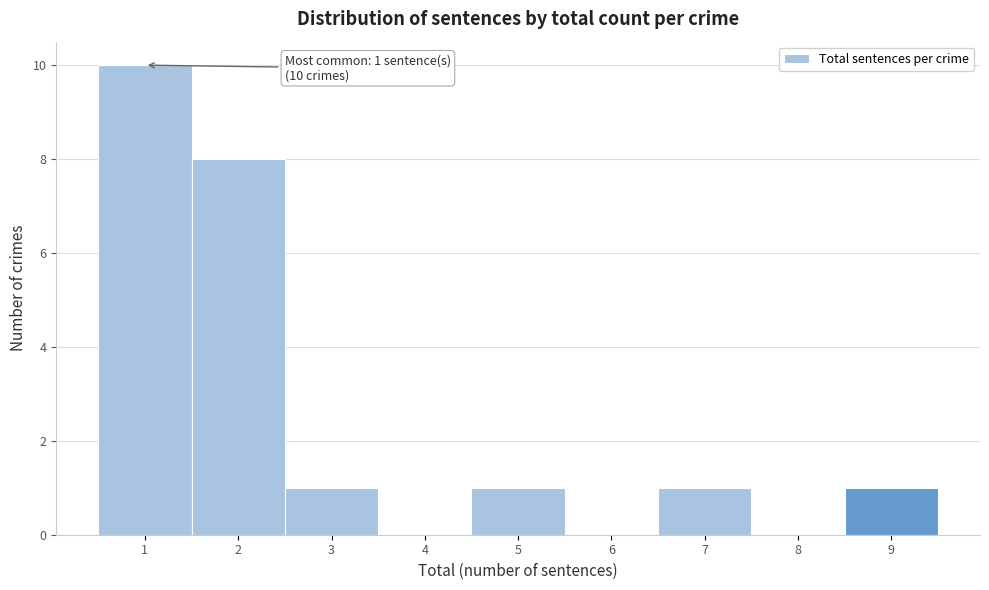

Which range on the x-axis has the tallest bar?

0.5 to 1.5